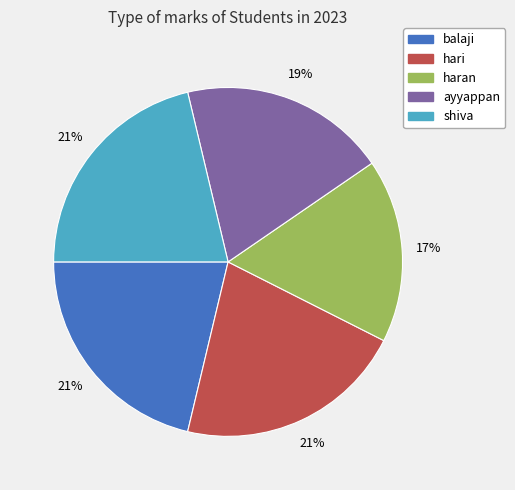

Is balaji the majority of the pie?

No